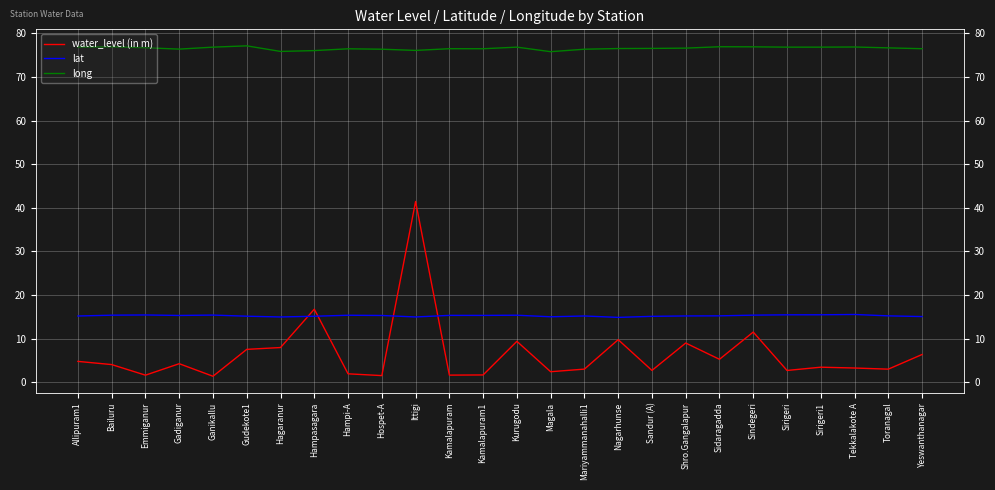

Between which two adjacent categories do lat and water_level (in m) first intersect?

Hagaranur and Hampasagara